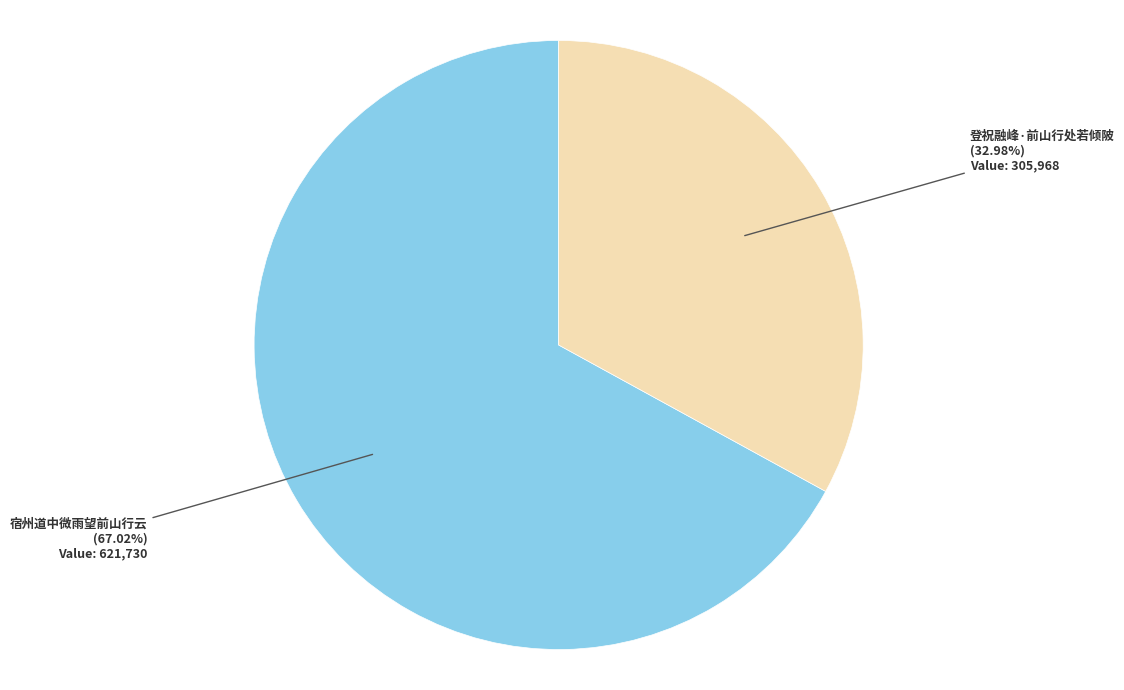

What percentage is the 宿州道中微雨望前山行云 slice, to the nearest percent?

67%